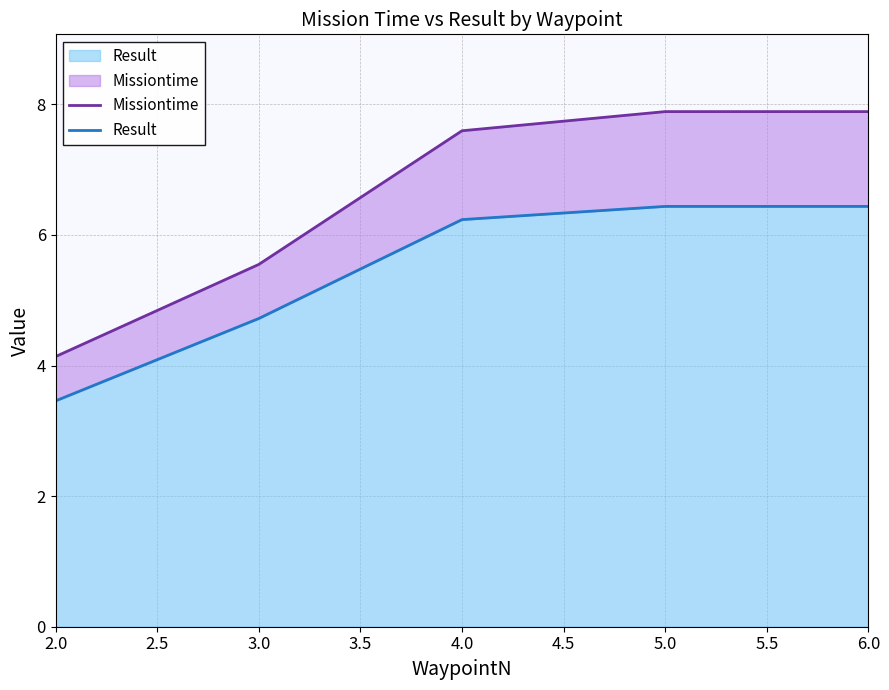

Which category has the lowest value in the Result series?

2.0